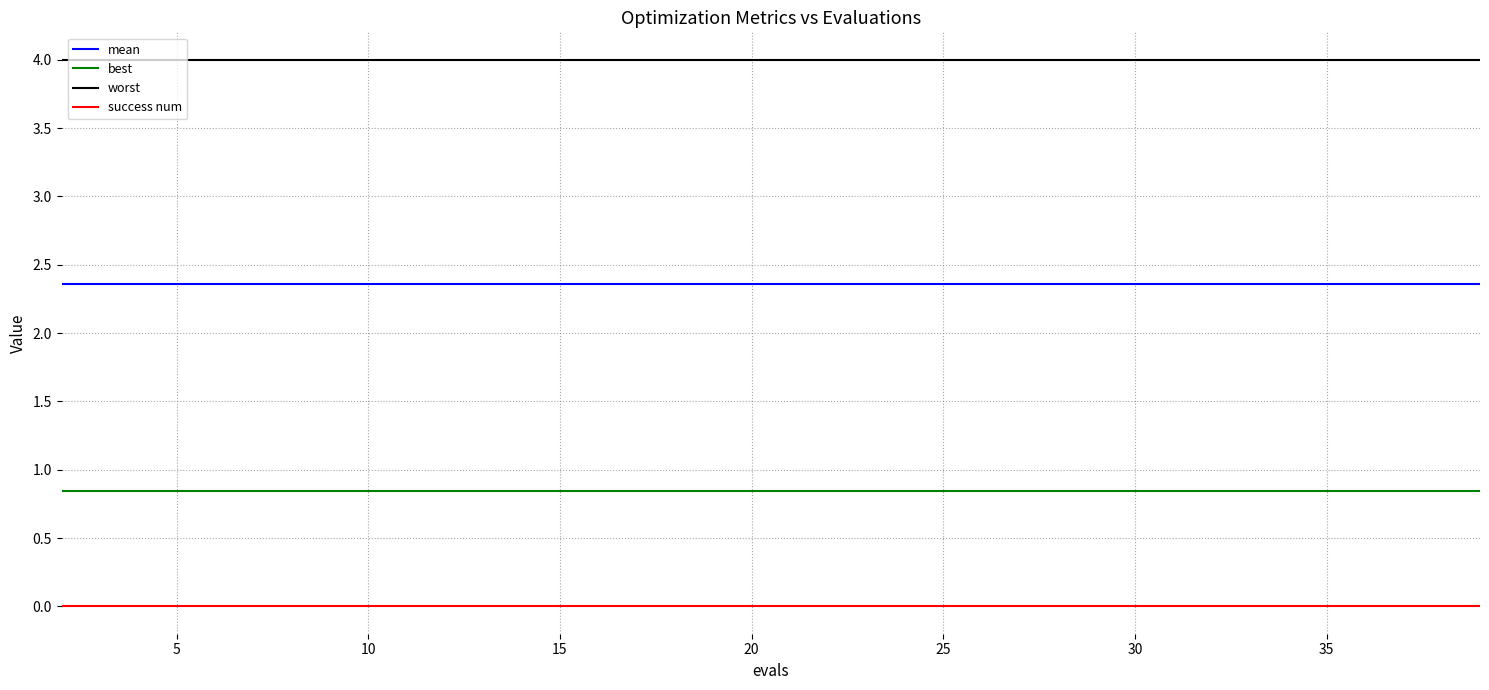

True or false: mean and best intersect in this chart.

False